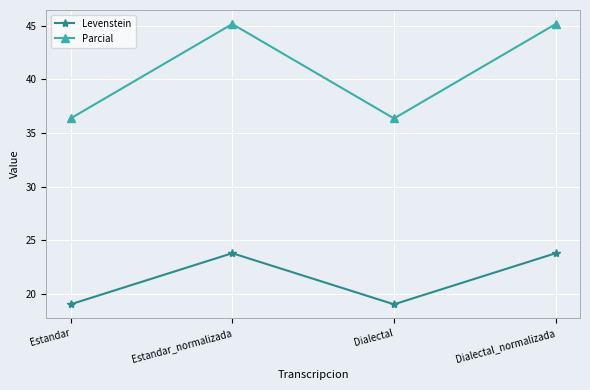

In Parcial, how many points are lower than both neighbors (excluding endpoints)?

1